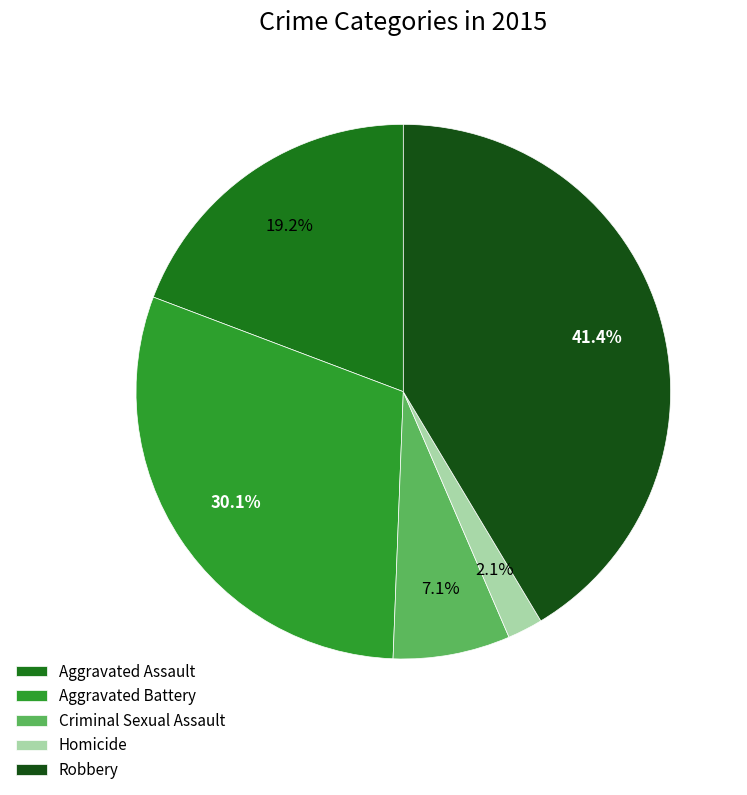

To the nearest percent, what is the average slice percentage?

20%